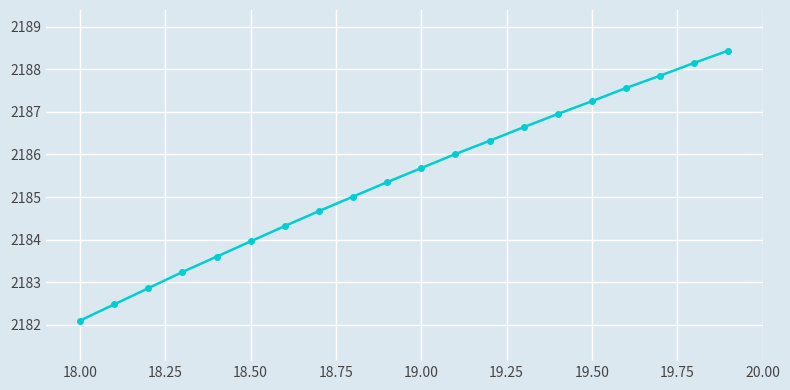

What is the sum of all values?

43708.4